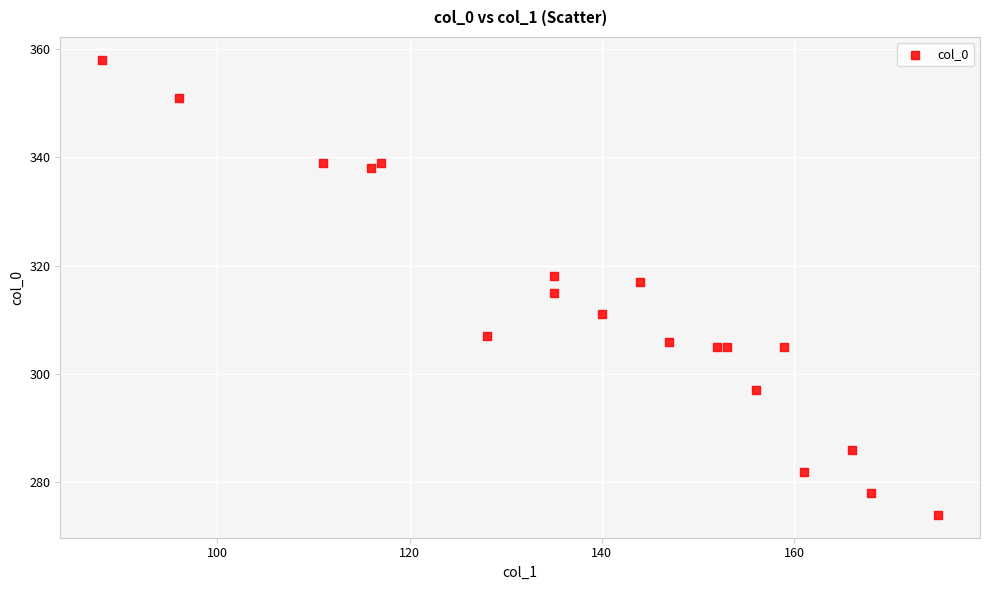

What is the range of Y values (max minus min)?

84